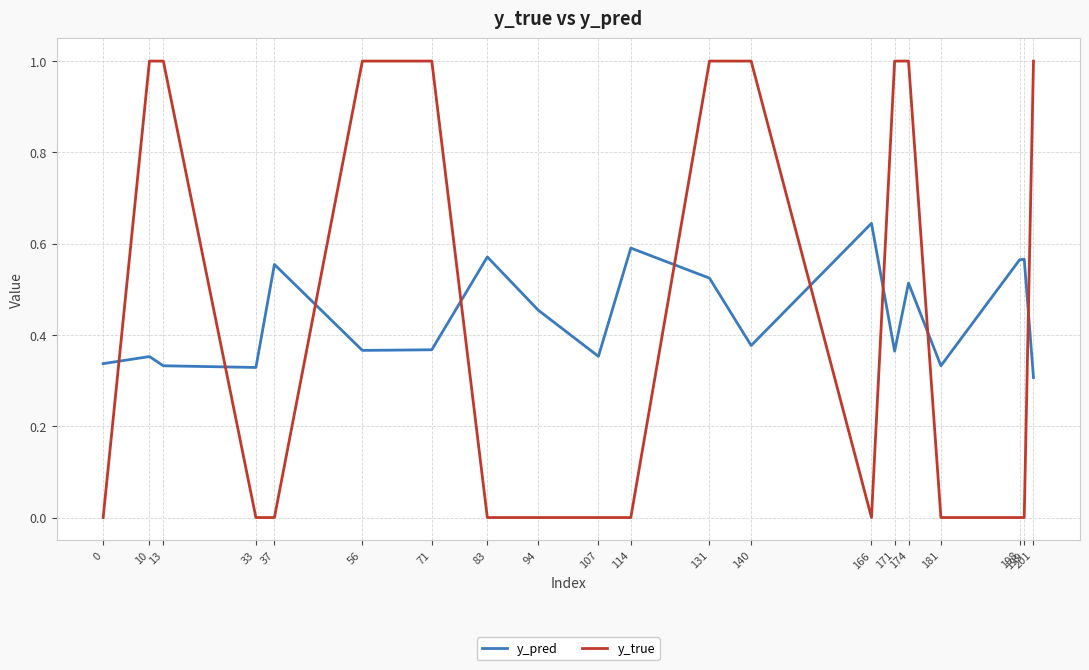

Does the chart display data point markers on the line(s)?

No